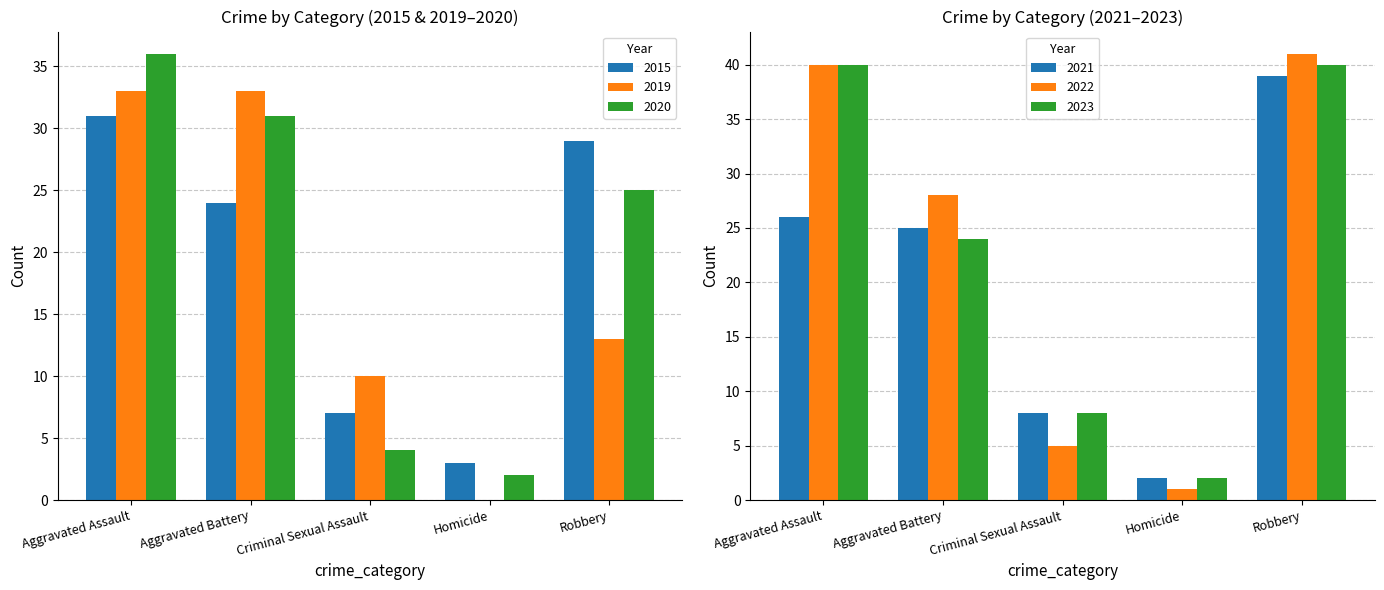

What is the difference between the maximum and second lowest values in the 2022 series?

36